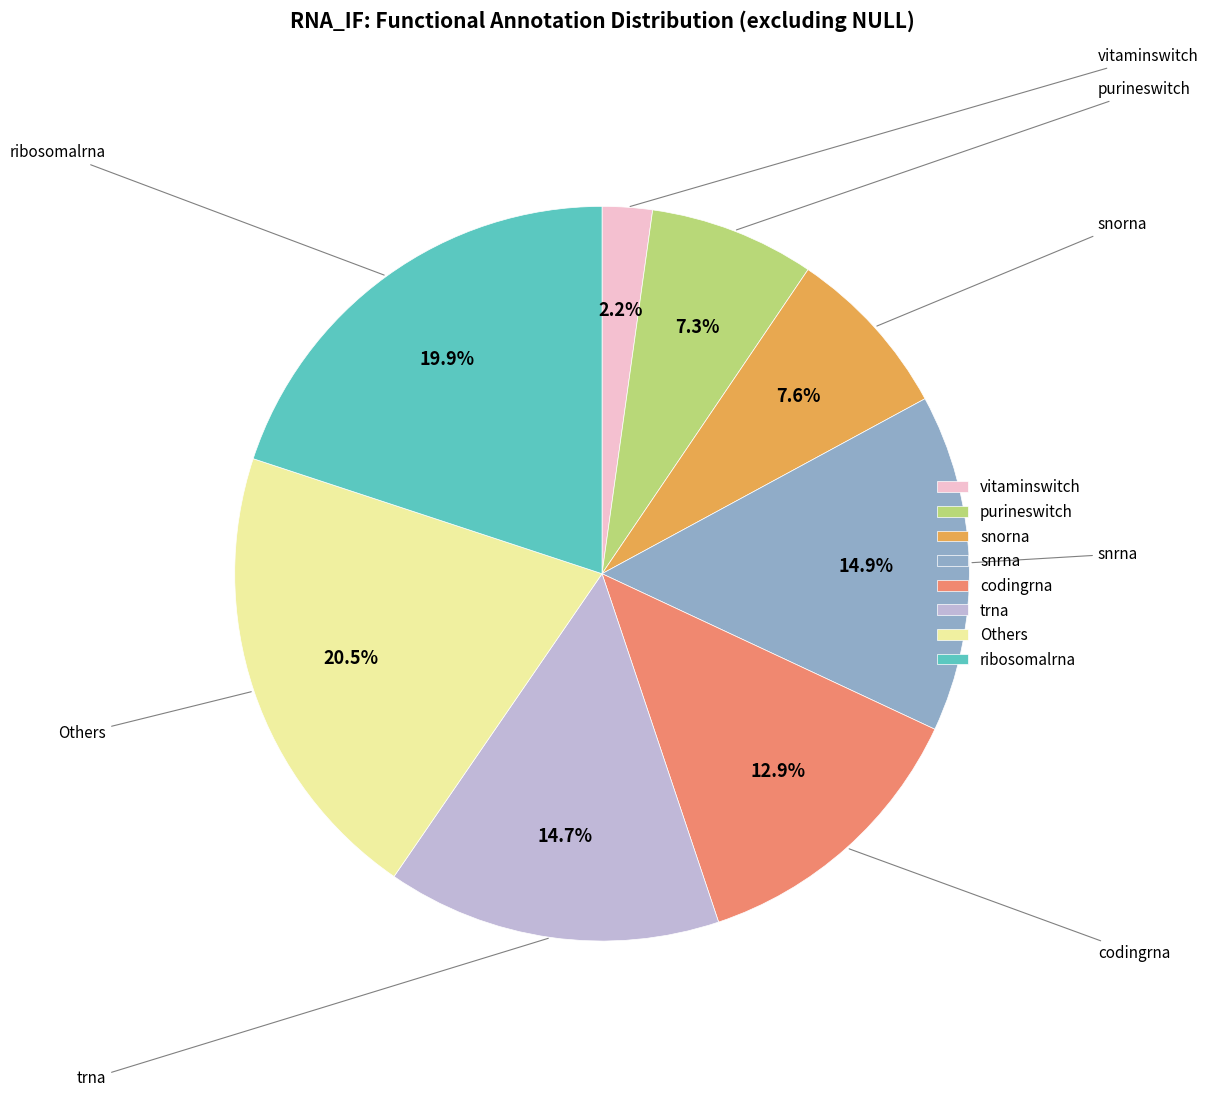

Approximately how many times larger is the value at snorna compared to vitaminswitch?

3.5